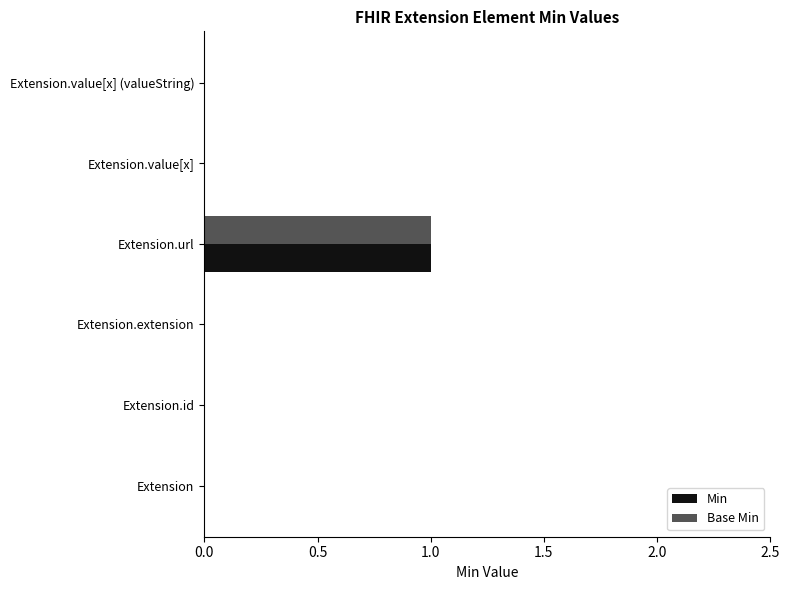

How many series are shown in this chart?

2